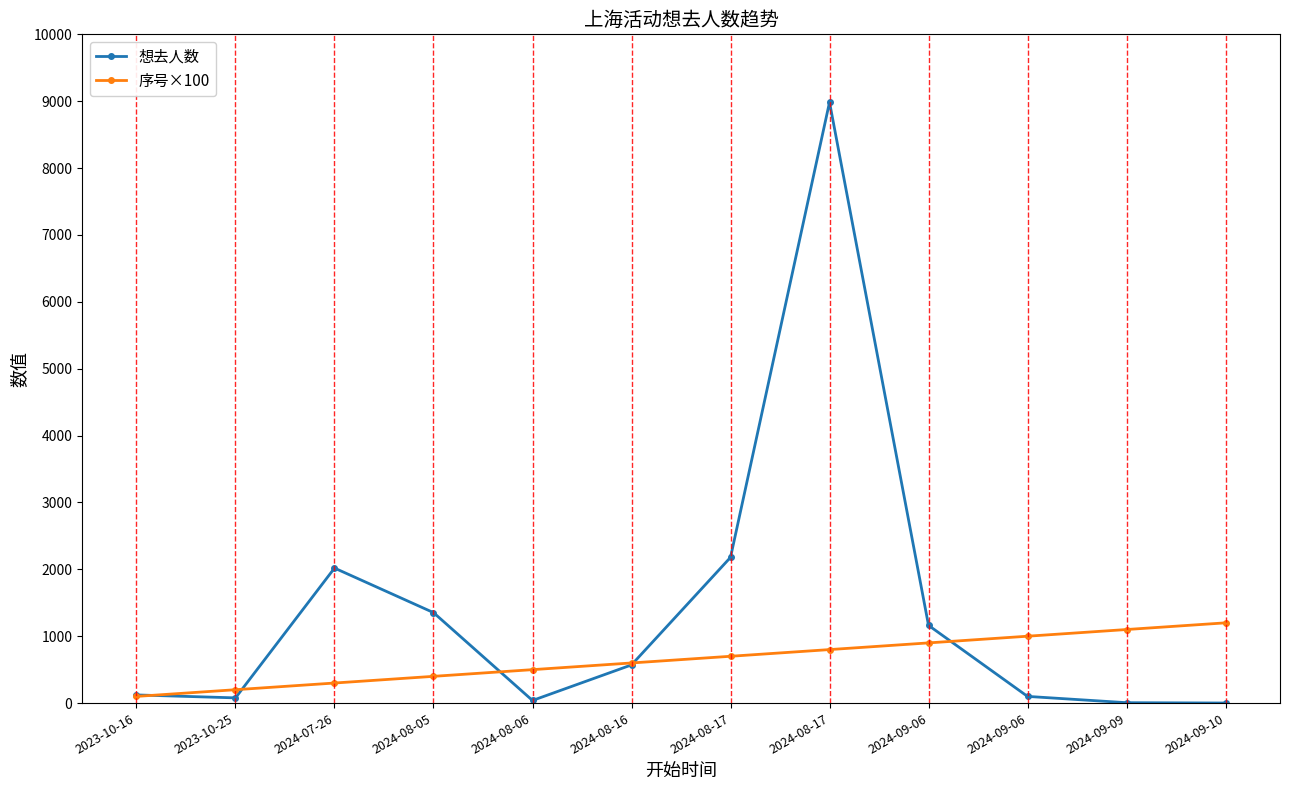

What is the average value of the 想去人数 series?

1385